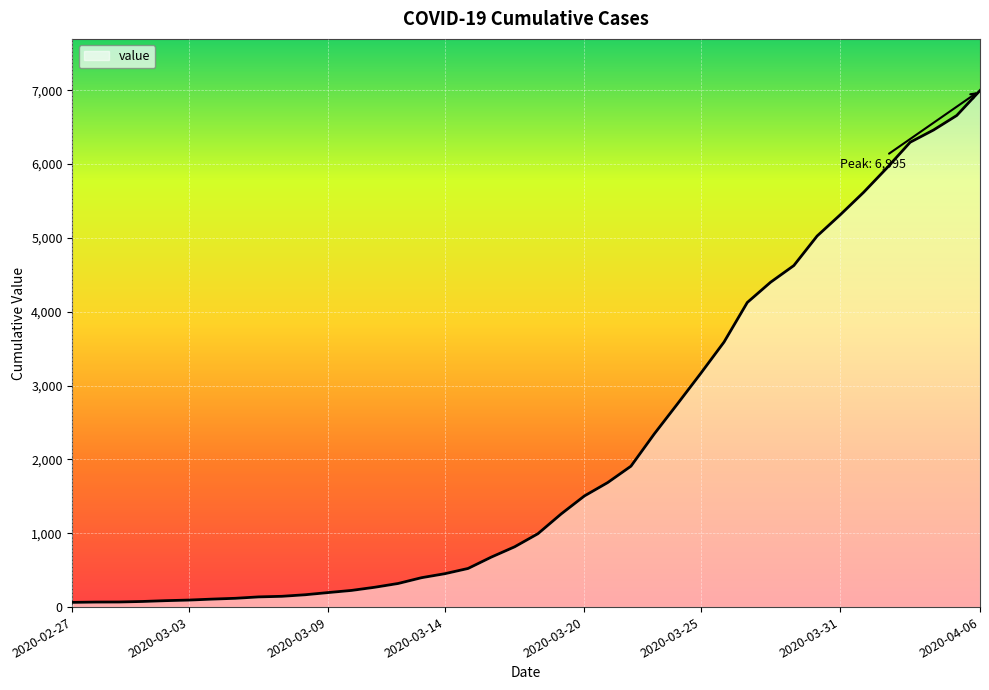

What is the maximum value shown in the chart?

6995